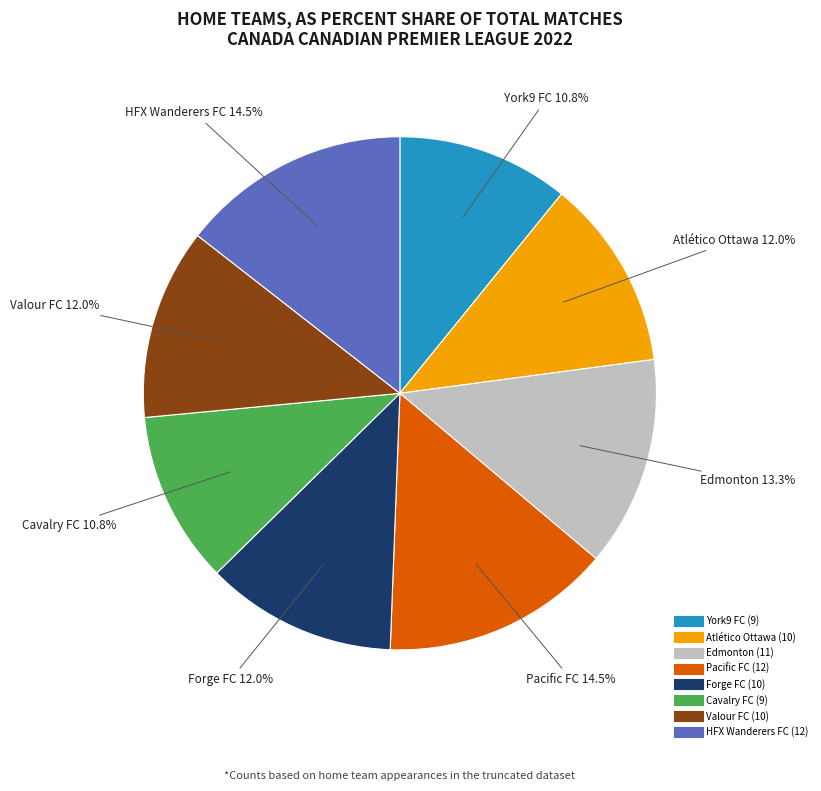

How many slices are in this pie chart?

8